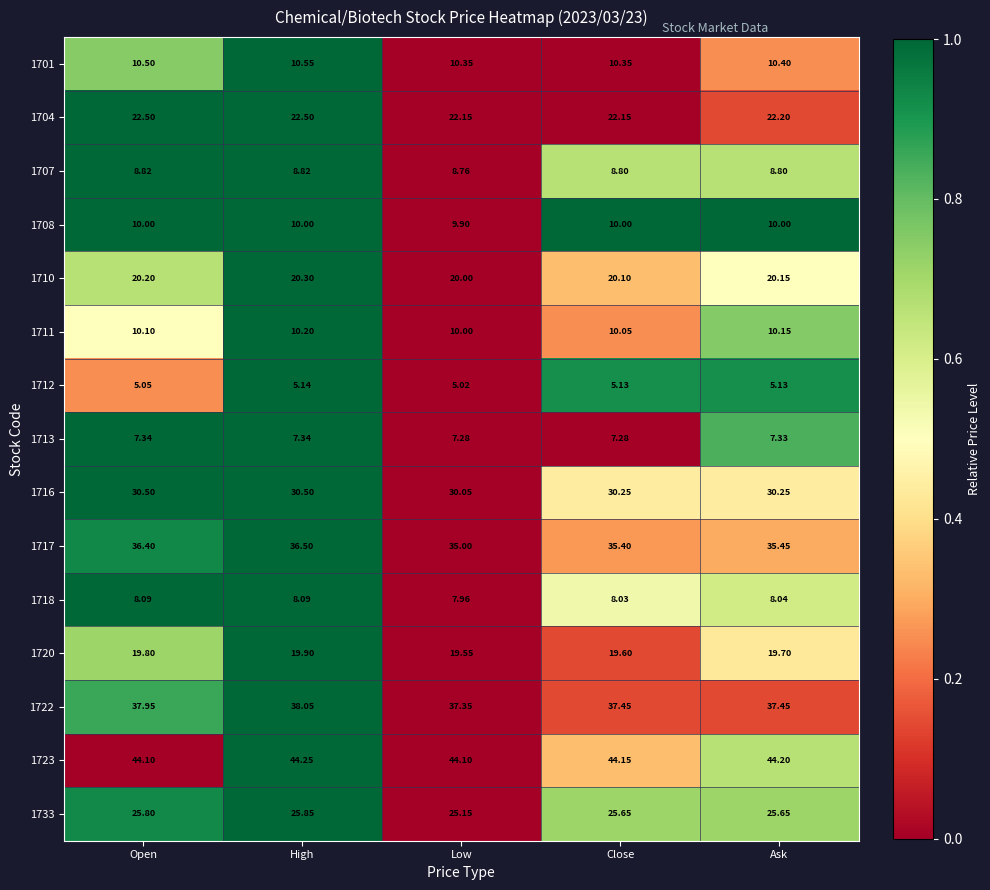

At which category is the sum across all series the highest?

High